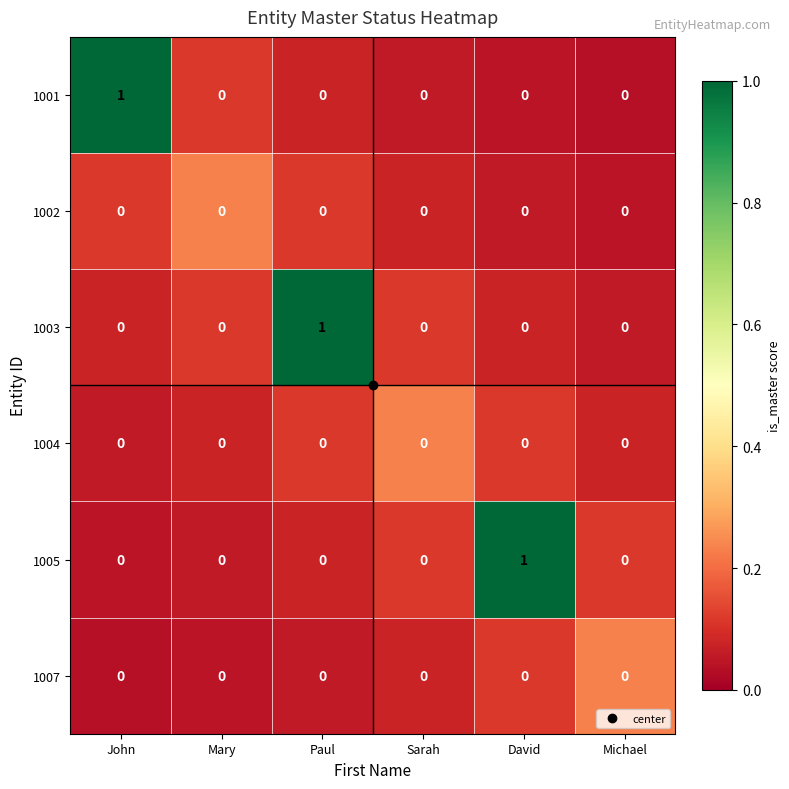

Which series changed the most between John and Sarah?

1001